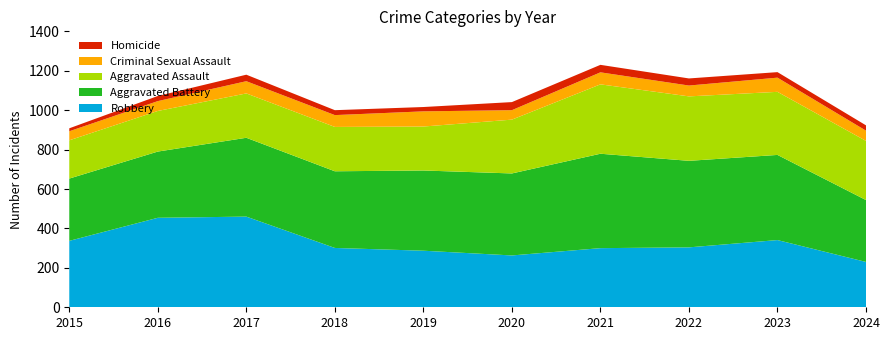

Reading left to right, list all the values displayed in this chart.

Robbery: 337	454	460	301	287	263	300	304	341	230
Aggravated Battery: 316	336	400	389	407	416	479	439	432	314
Aggravated Assault: 194	206	225	225	223	273	352	327	320	300
Criminal Sexual Assault: 46	50	62	60	77	48	61	55	72	52
Homicide: 15	26	33	25	22	41	38	36	28	27